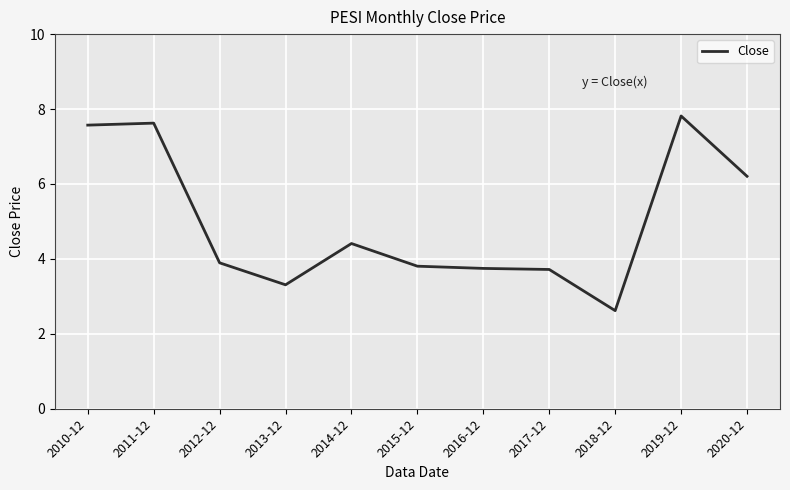

What is the smallest value displayed?

2.6